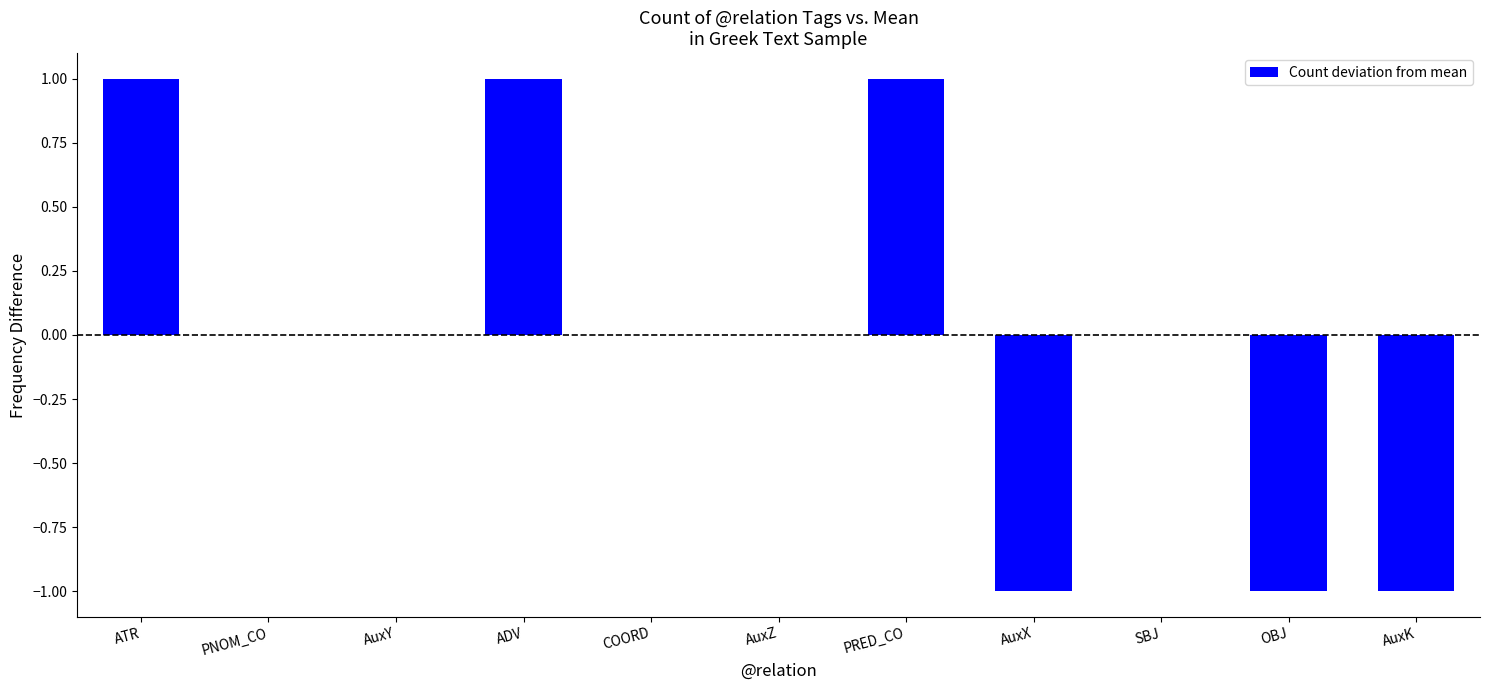

Which has a higher value, OBJ or SBJ?

SBJ